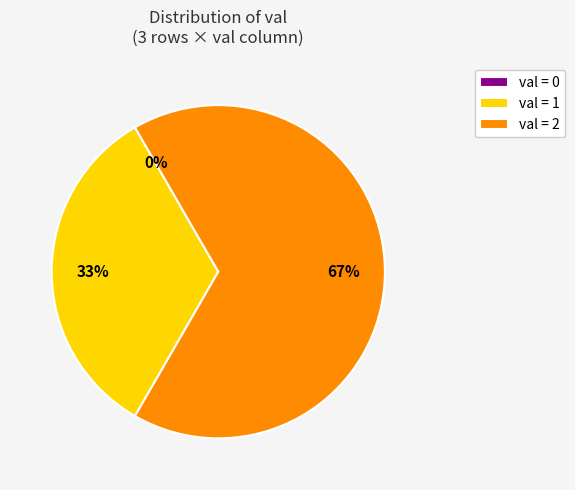

Do 0 and 2 together represent more than half of the pie?

Yes